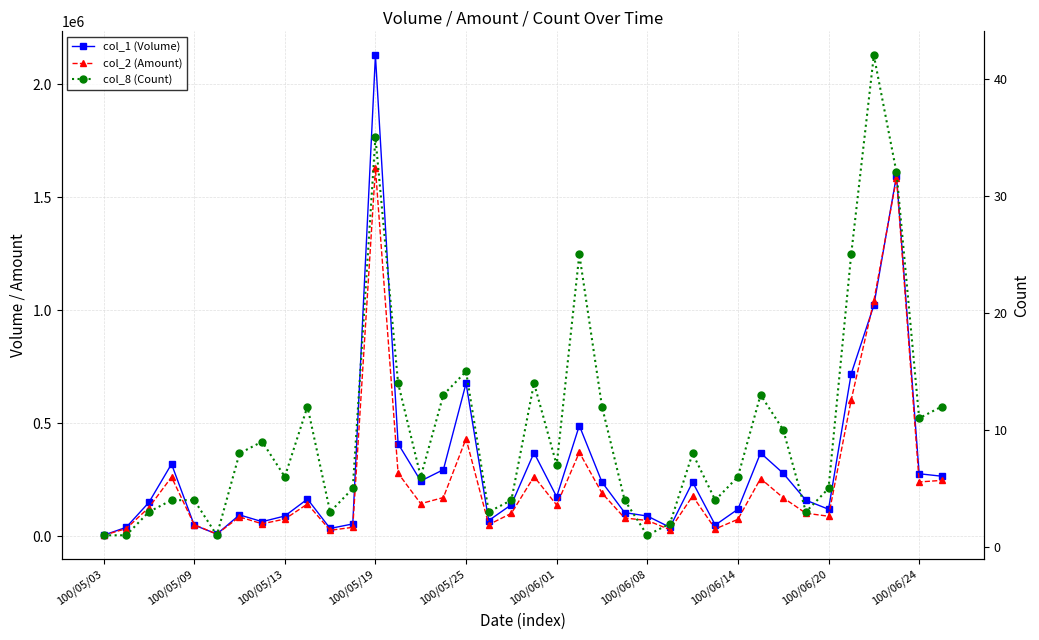

What is the sum of all col_8 (Count) values?

383